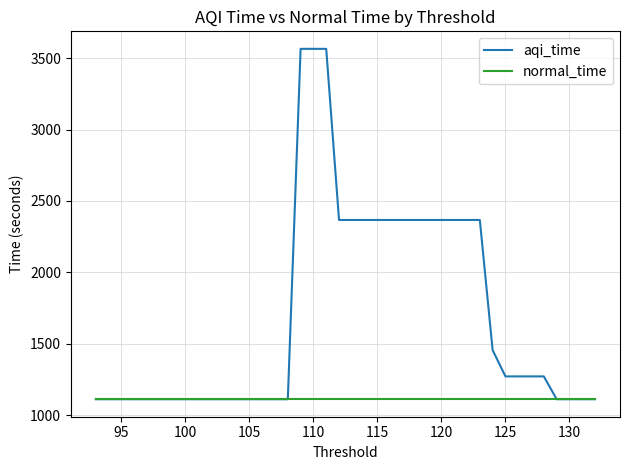

Rank the series by their average value, from lowest to highest.

normal_time, aqi_time